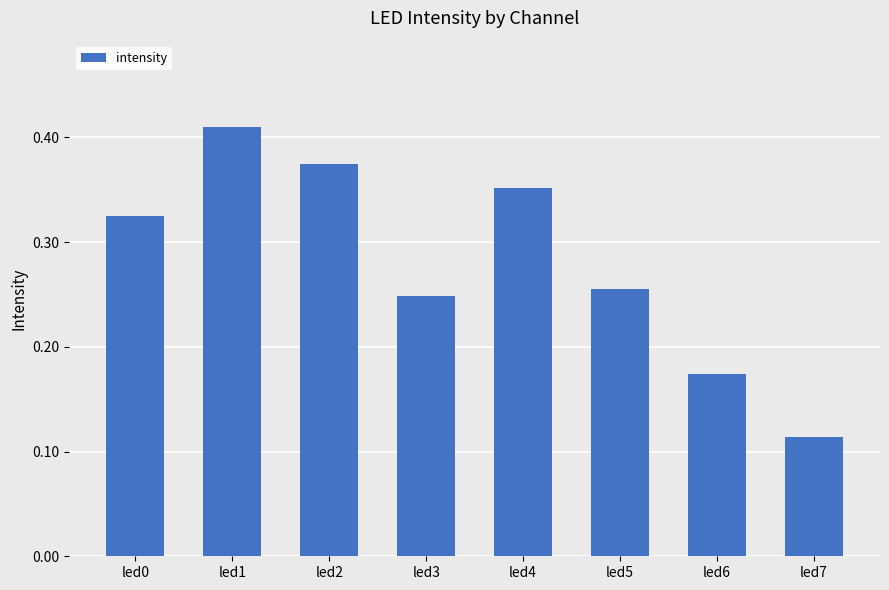

What is the change in value from led4 to led6?

-0.2